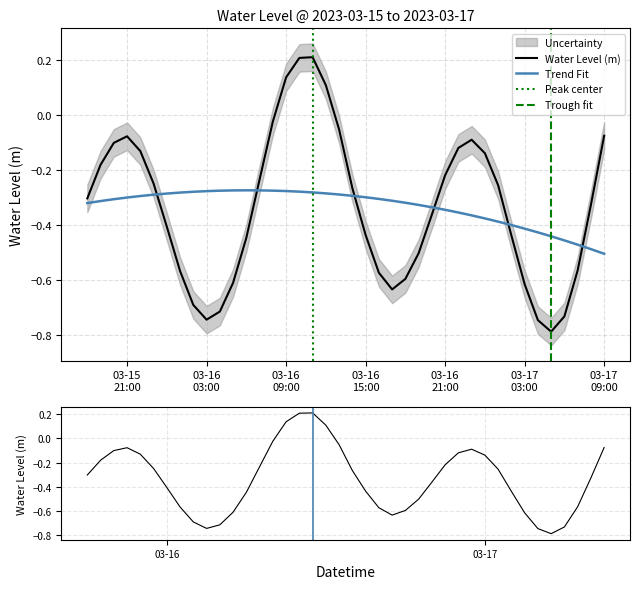

What is the sum of all values?

-13.3